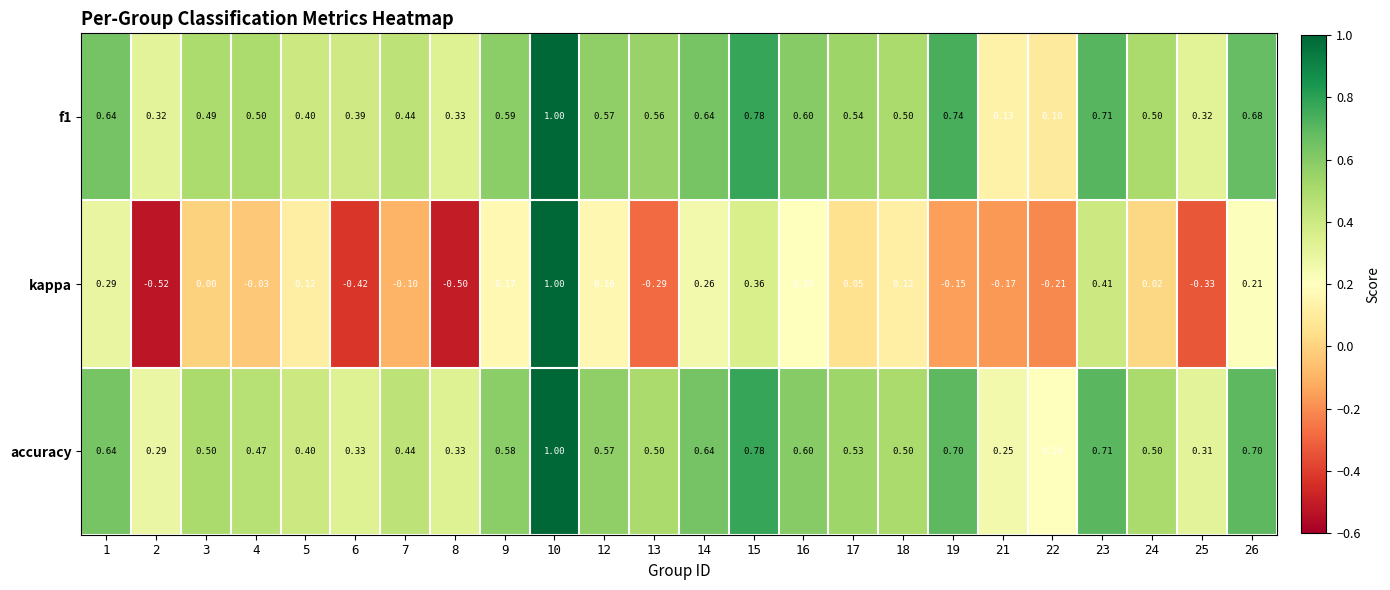

Is the value of f1 at 15 greater than the value of kappa at 24?

Yes